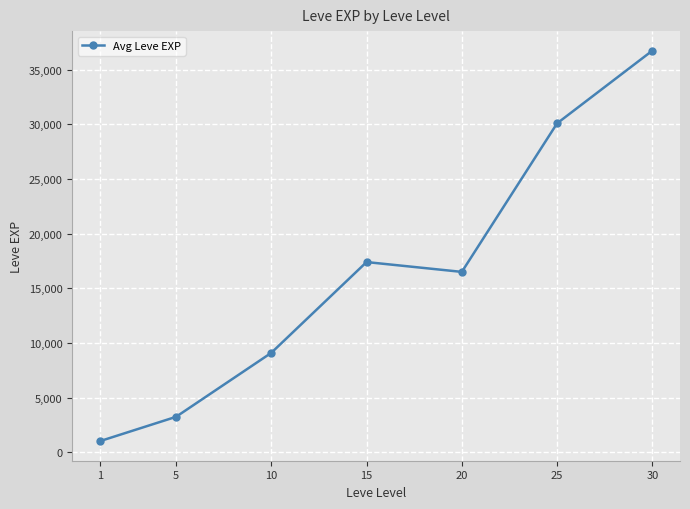

What is the approximate value at 15, to the nearest 100?

17400